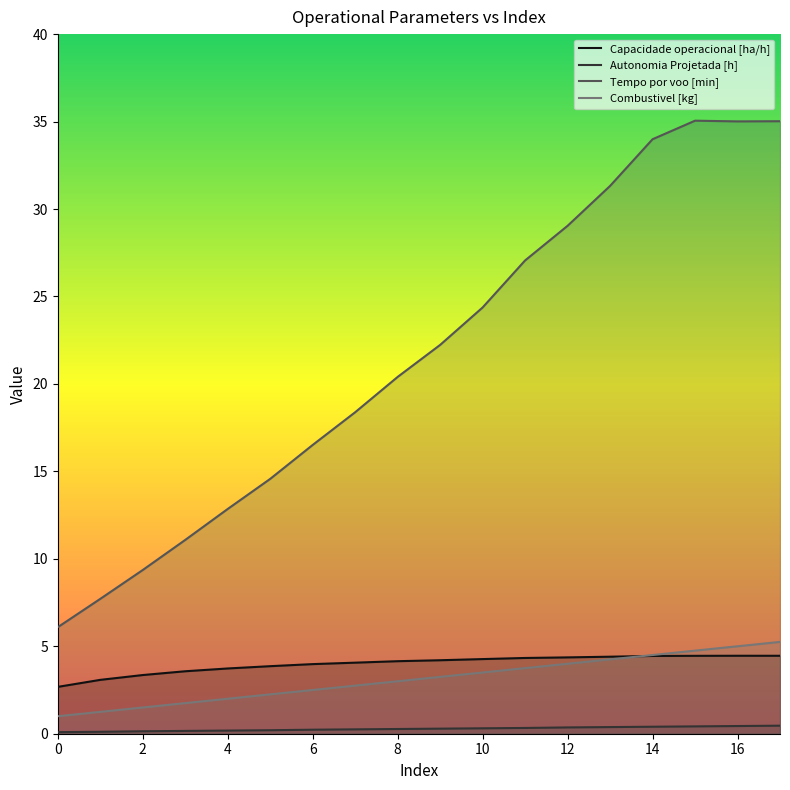

Reading left to right, list all the values displayed in this chart.

Capacidade operacional [ha/h]: 2.7	3.1	3.4	3.6	3.7	3.9	4.0	4.1	4.1	4.2	4.3	4.3	4.4	4.4	4.4	4.5	4.5	4.5
Autonomia Projetada [h]: 0.1	0.1	0.1	0.2	0.2	0.2	0.2	0.2	0.3	0.3	0.3	0.3	0.4	0.4	0.4	0.4	0.4	0.5
Tempo por voo [min]: 6.1	7.7	9.4	11.1	12.8	14.6	16.5	18.4	20.4	22.2	24.4	27.1	29.0	31.3	34.0	35.0	35.0	35.0
Combustivel [kg]: 1.0	1.2	1.5	1.8	2.0	2.2	2.5	2.8	3.0	3.2	3.5	3.8	4.0	4.2	4.5	4.8	5.0	5.2